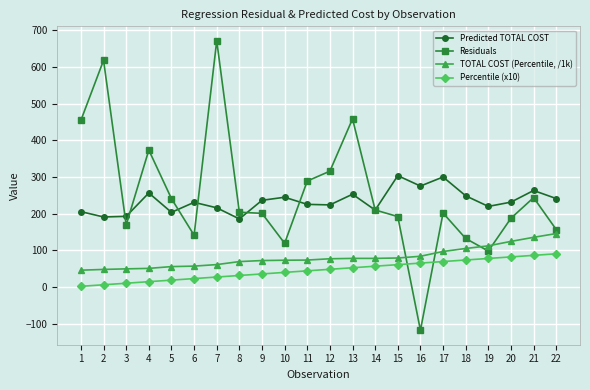

What is the greatest value displayed?

671.2